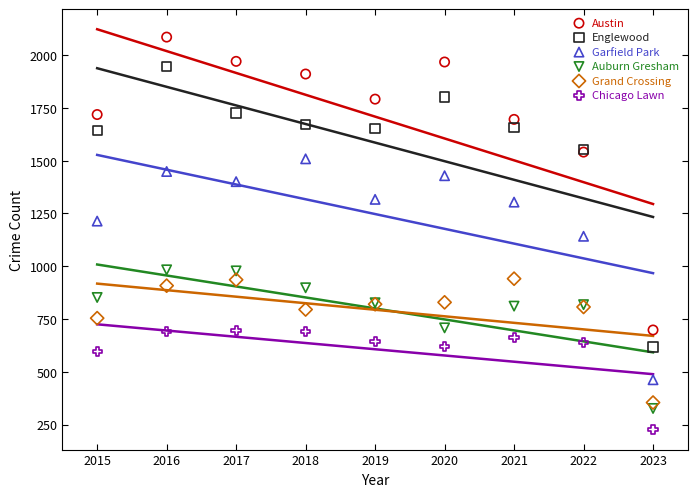

What is the X range (max minus min) for the scatter plot?

8